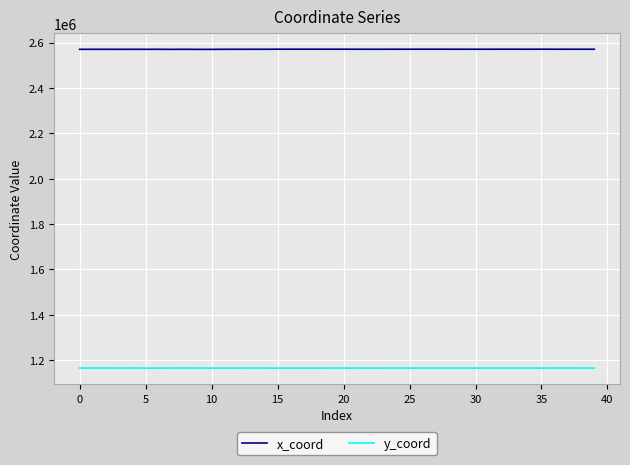

What are all the series names shown in the legend?

x_coord, y_coord